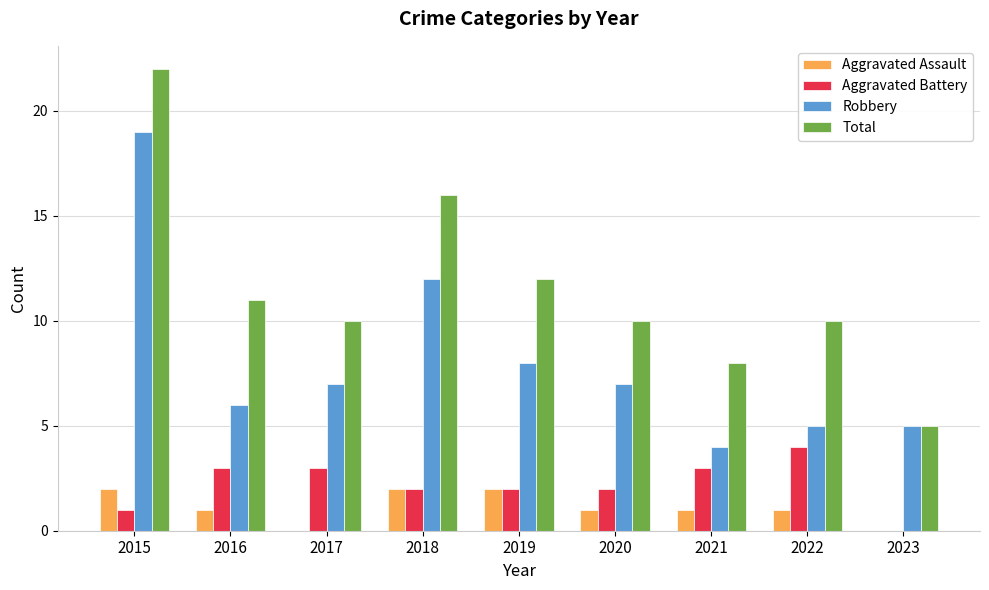

At which category does the chart reach its peak across all series?

2015